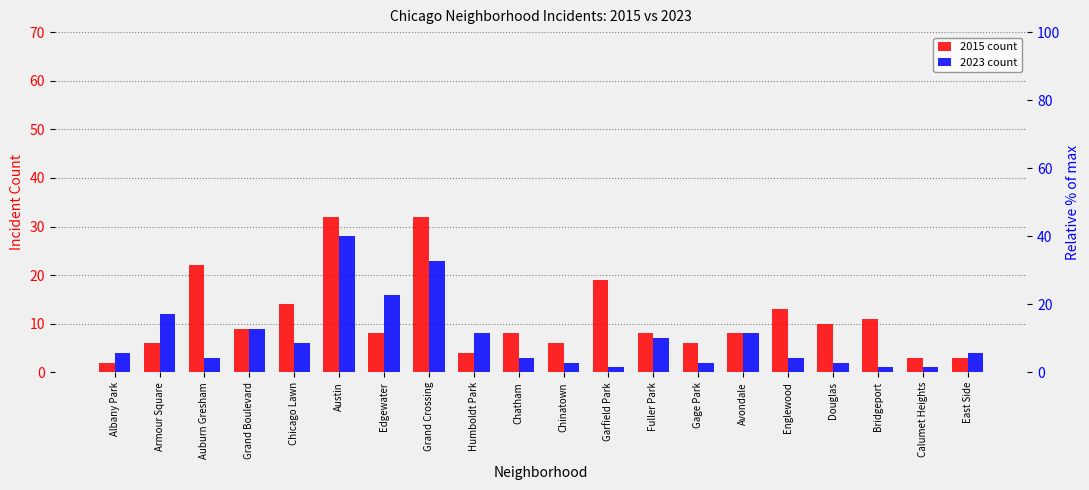

How many groups of bars are there?

20